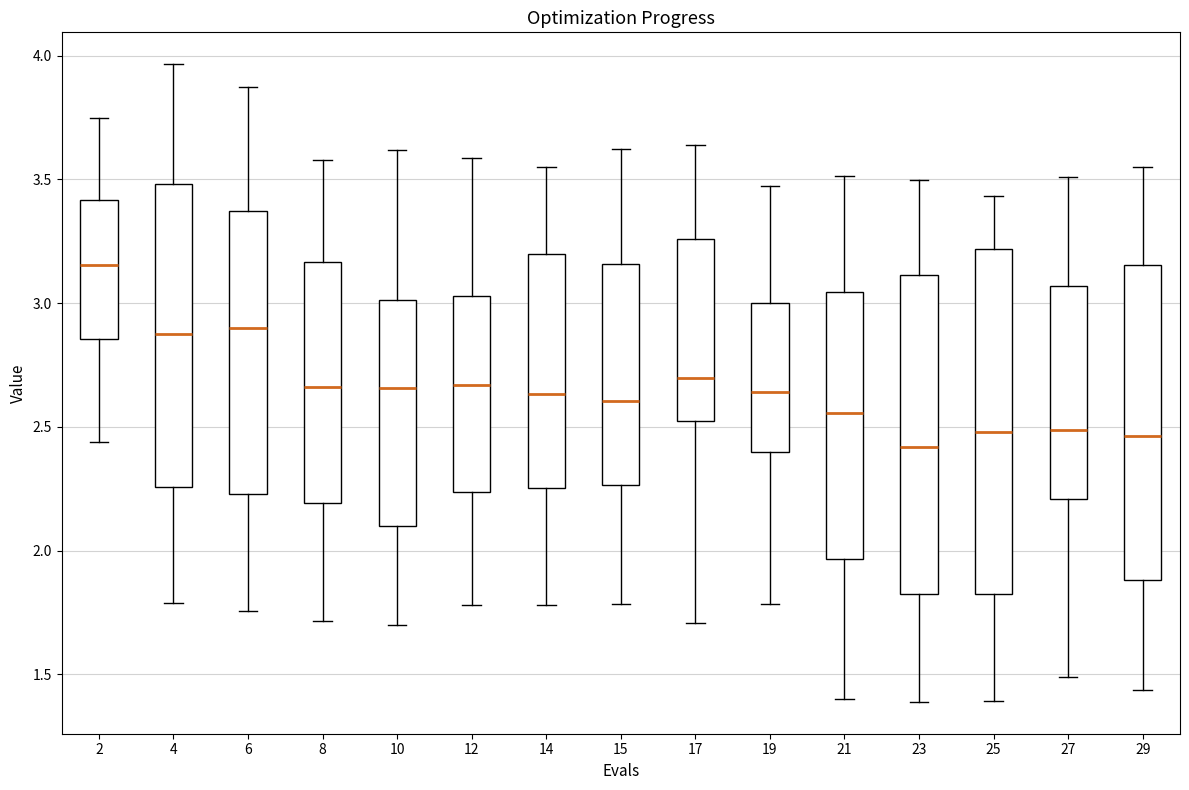

Reading left to right, transcribe this box plot: for each box, give where its median line is, the range the box spans, and where its two whiskers end, as read against the y-axis. The values are not printed on the chart, so give them approximately, as read against the axis.

2: median 3.15, box 2.85 to 3.40, whiskers 2.45 to 3.75
4: median 2.90, box 2.25 to 3.50, whiskers 1.80 to 3.95
6: median 2.90, box 2.25 to 3.35, whiskers 1.75 to 3.85
8: median 2.65, box 2.20 to 3.15, whiskers 1.70 to 3.60
10: median 2.65, box 2.10 to 3.00, whiskers 1.70 to 3.60
12: median 2.65, box 2.25 to 3.05, whiskers 1.80 to 3.60
14: median 2.65, box 2.25 to 3.20, whiskers 1.80 to 3.55
15: median 2.60, box 2.25 to 3.15, whiskers 1.80 to 3.60
17: median 2.70, box 2.50 to 3.25, whiskers 1.70 to 3.65
19: median 2.65, box 2.40 to 3.00, whiskers 1.80 to 3.45
21: median 2.55, box 1.95 to 3.05, whiskers 1.40 to 3.50
23: median 2.40, box 1.85 to 3.10, whiskers 1.40 to 3.50
25: median 2.50, box 1.80 to 3.20, whiskers 1.40 to 3.45
27: median 2.50, box 2.20 to 3.05, whiskers 1.50 to 3.50
29: median 2.45, box 1.90 to 3.15, whiskers 1.45 to 3.55